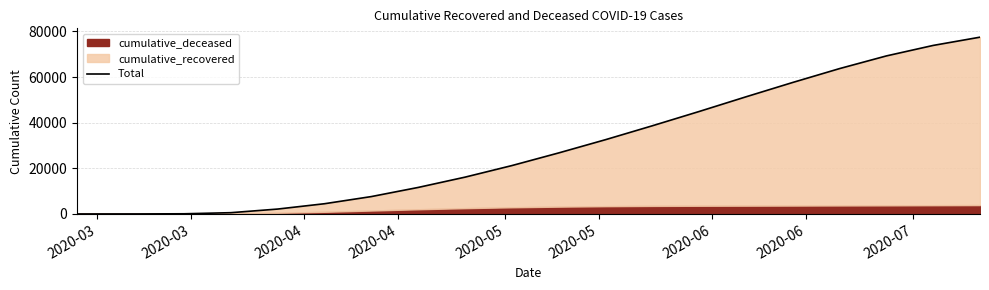

What is the smallest value displayed?

3